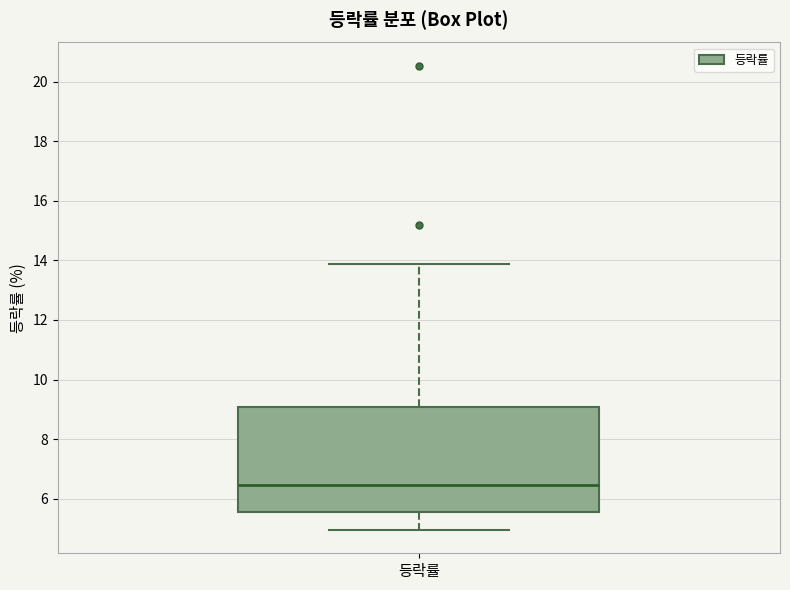

Read this box plot against the y-axis: the position of the median line, the range covered by the box, and the ends of both whiskers. The values are not printed on the chart, so give them approximately, as read against the axis.

median 6.4, box 5.6 to 9.0, whiskers 5.0 to 13.8